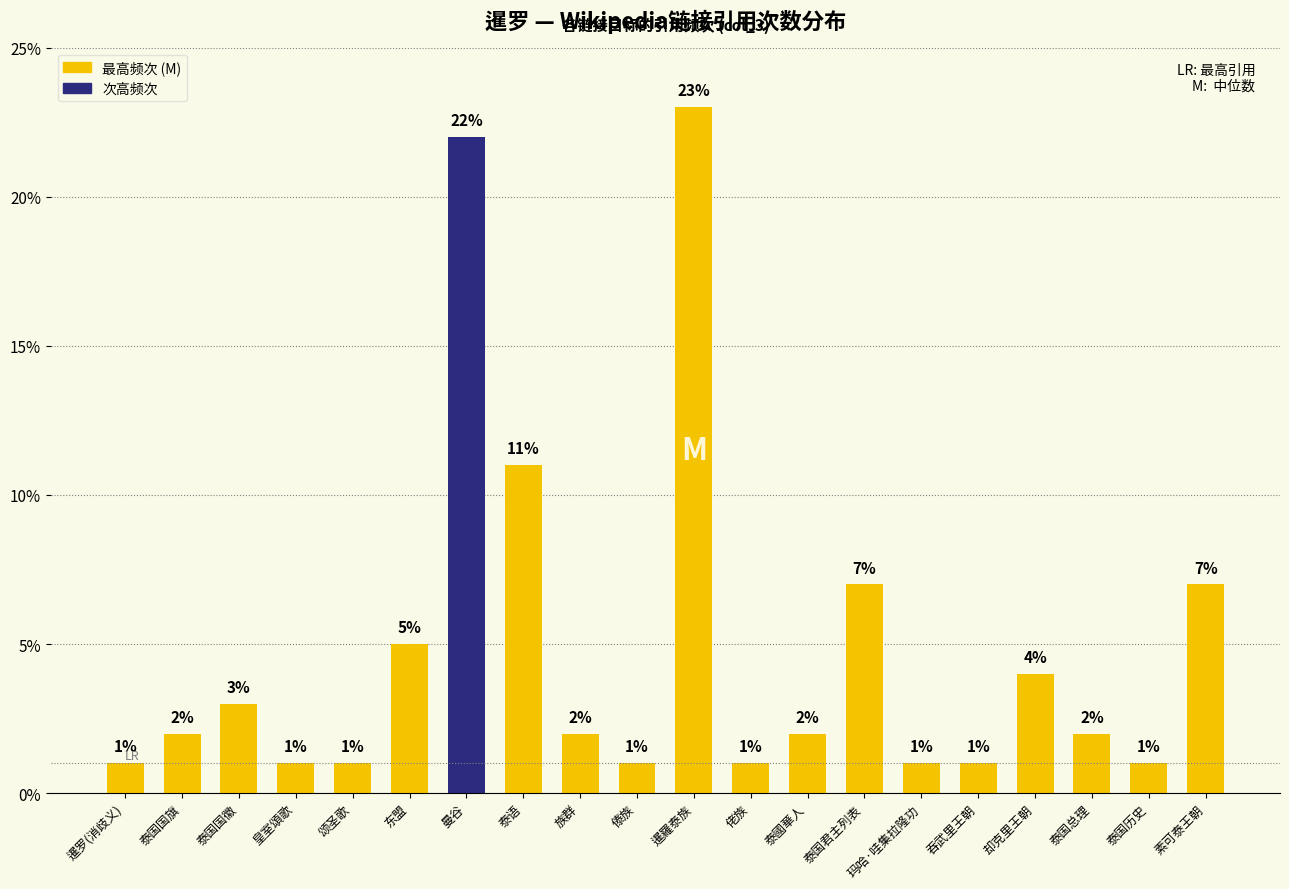

Reading left to right, transcribe all the data shown in this chart.

暹罗(消歧义)=1	泰国国旗=2	泰国国徽=3	皇室頌歌=1	颂圣歌=1	东盟=5	曼谷=22	泰语=11	族群=2	傣族=1	暹羅泰族=23	佬族=1	泰國華人=2	泰国君主列表=7	玛哈·哇集拉隆功=1	吞武里王朝=1	却克里王朝=4	泰国总理=2	泰国历史=1	素可泰王朝=7